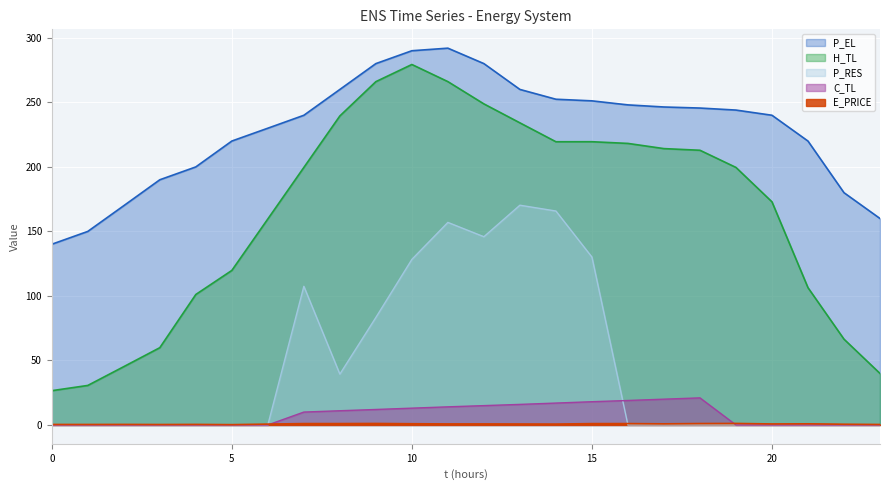

What is the sum of all E_PRICE values?

18.0